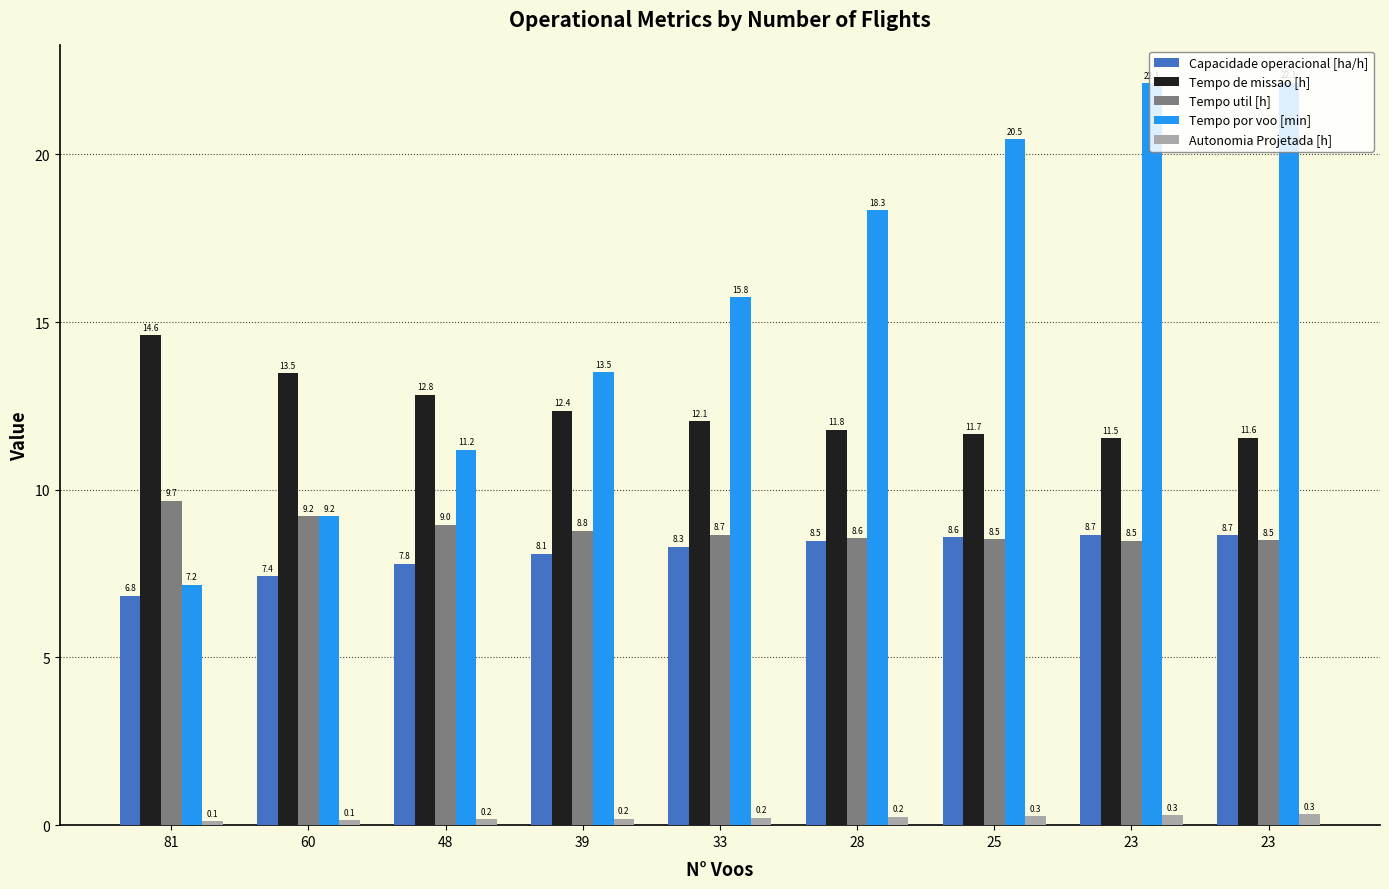

What are all the series names shown in the legend?

Capacidade operacional [ha/h], Tempo de missao [h], Tempo util [h], Tempo por voo [min], Autonomia Projetada [h]